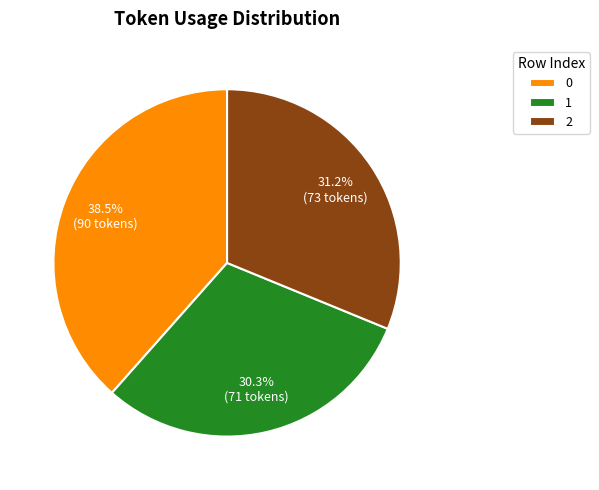

Combined, what portion of the pie is 1 and 0?

68.8%